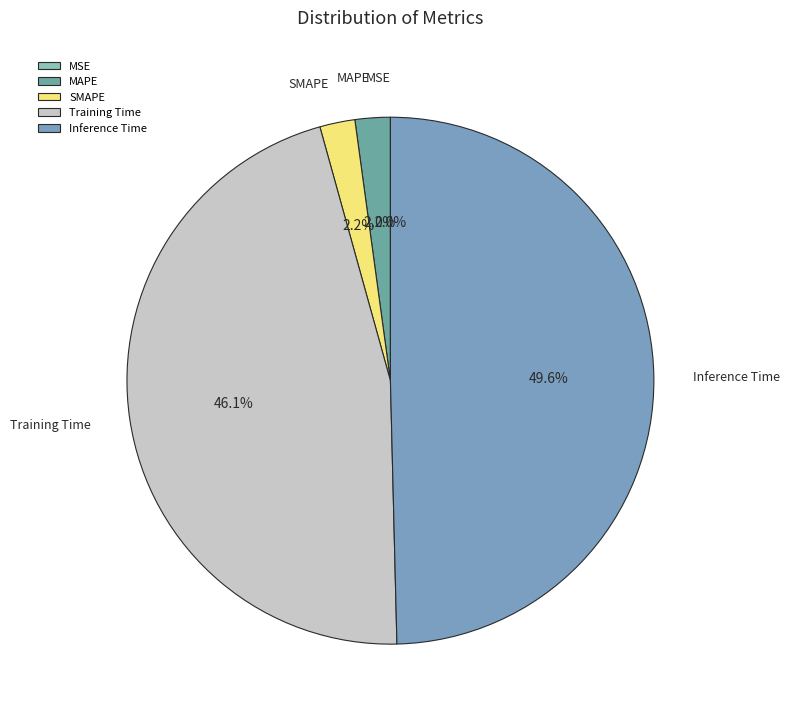

Which has a higher value, Inference Time or Training Time?

Inference Time